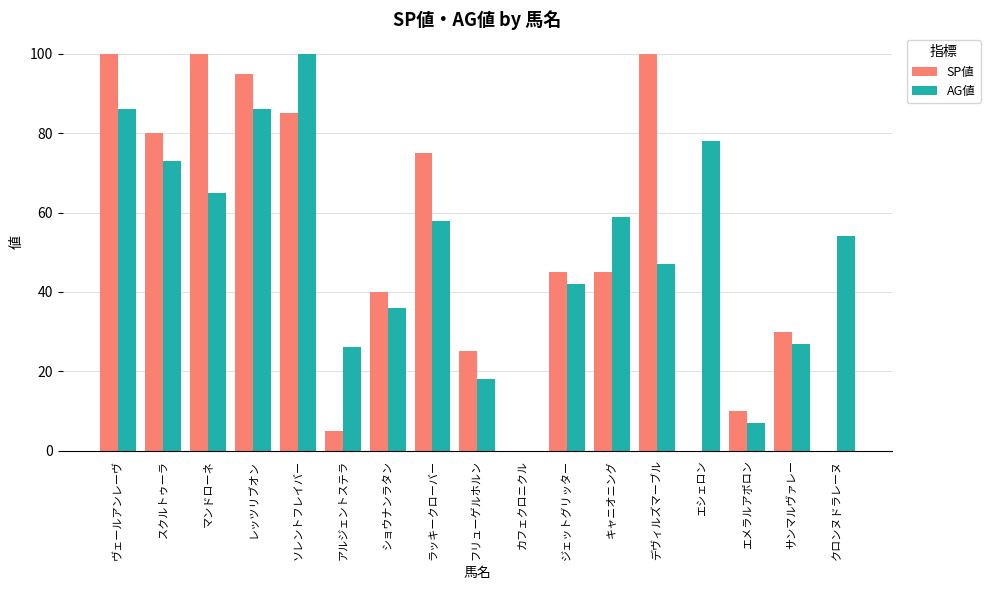

Which series has the largest range (max minus min)?

SP値